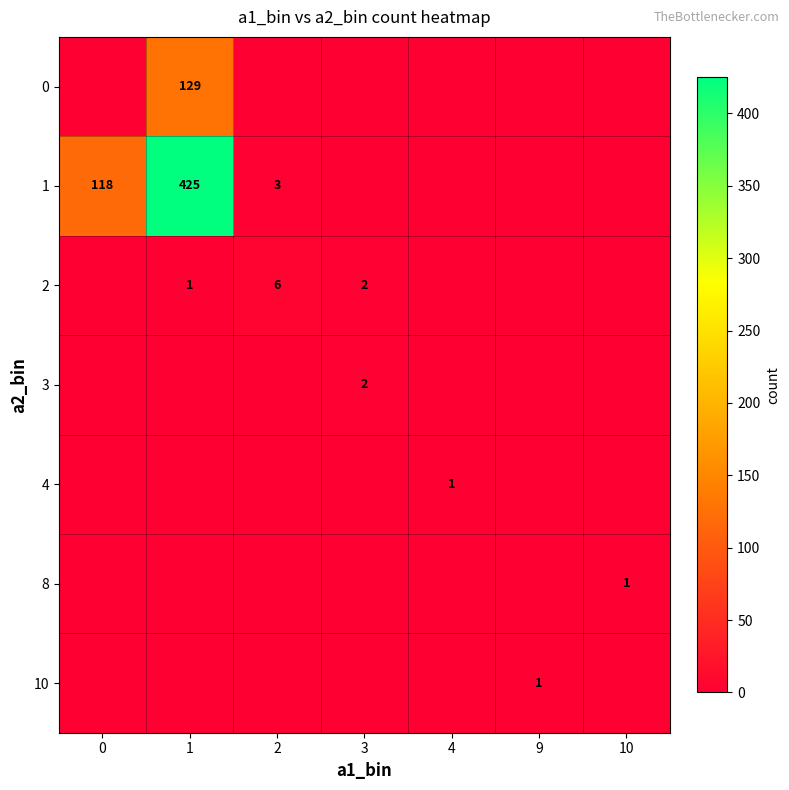

The value of 1 at 1 is 286. True or false?

False